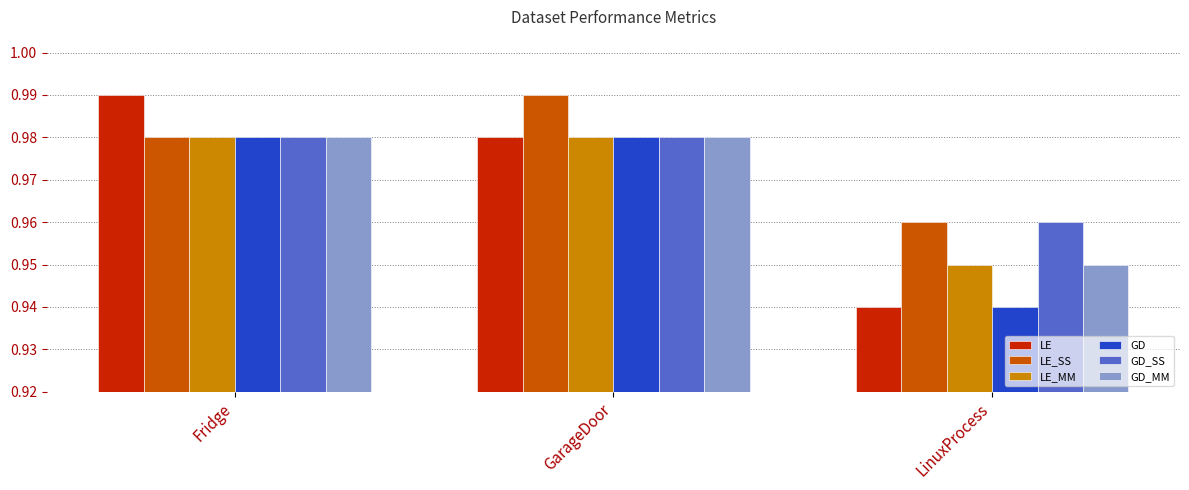

What is the total value across all series at GarageDoor?

5.9